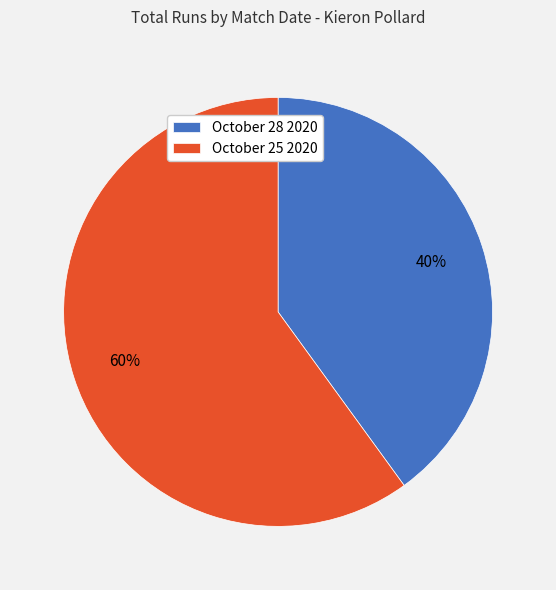

Combined, do October 28 2020 and October 25 2020 account for over 50%?

Yes